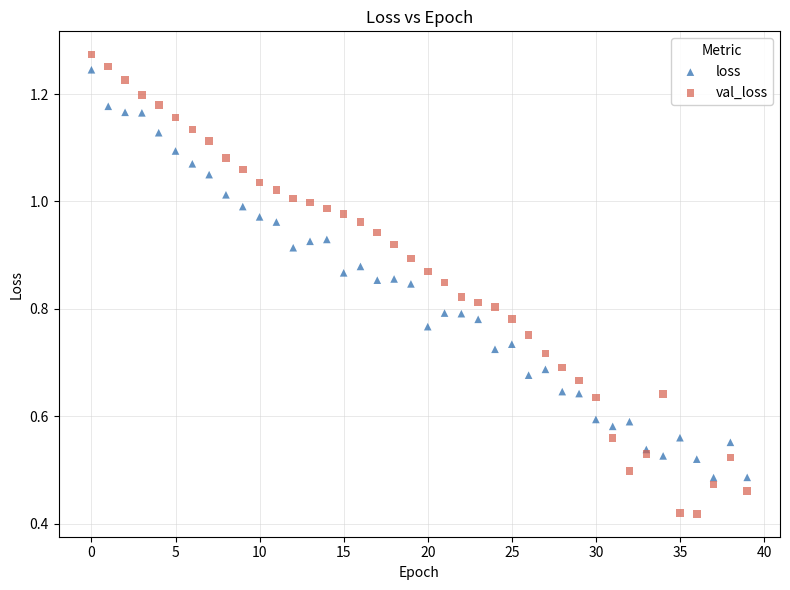

Which series contains the lowest Y value?

val_loss